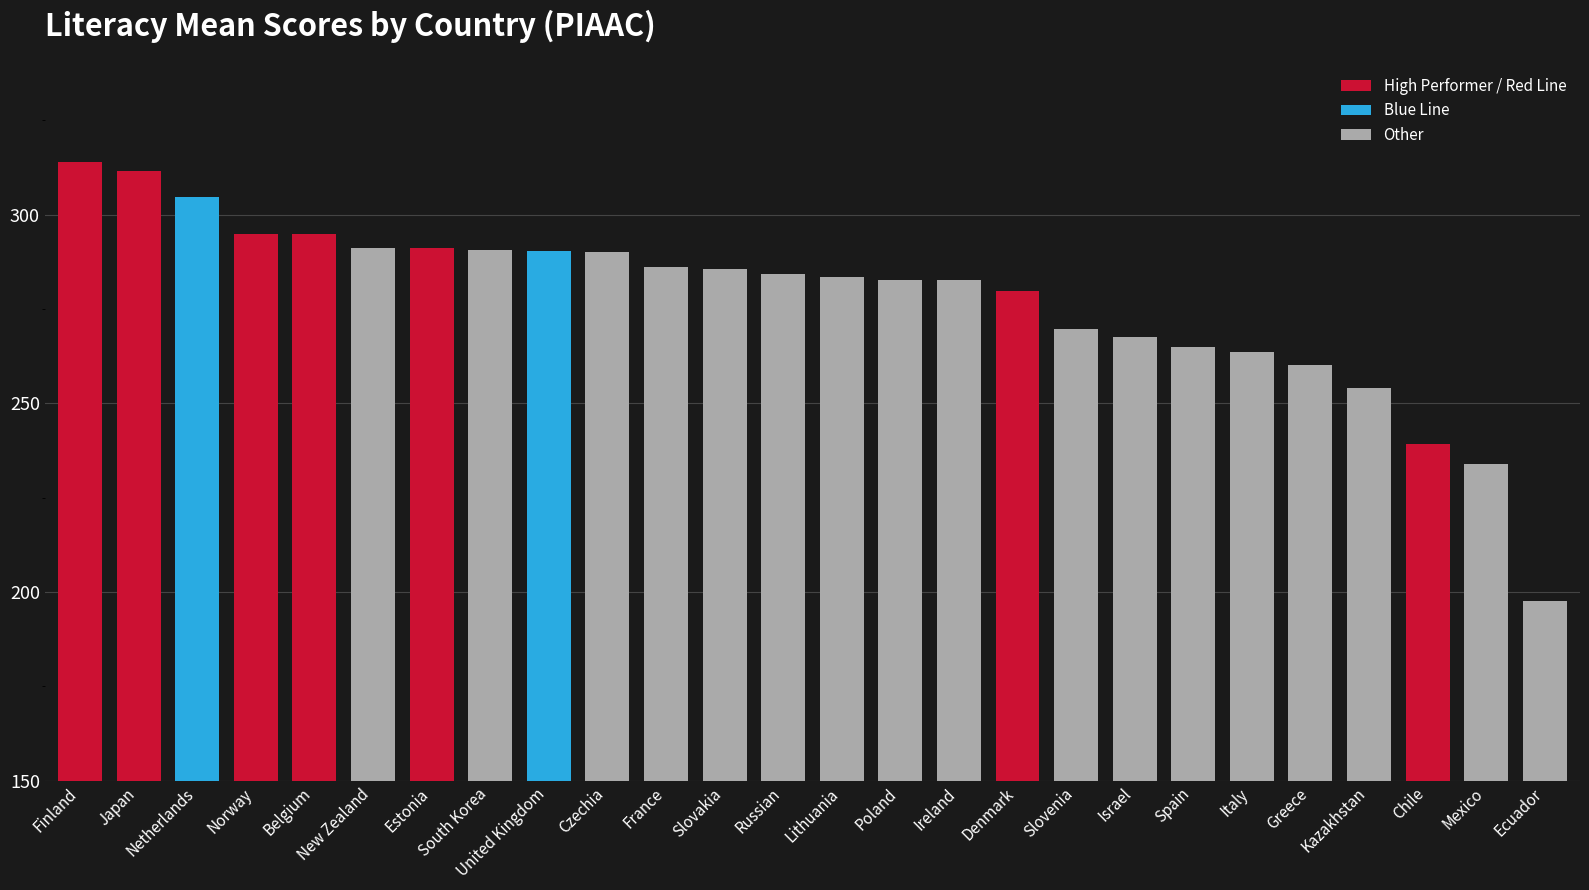

What is the difference between the maximum and minimum values?

116.5